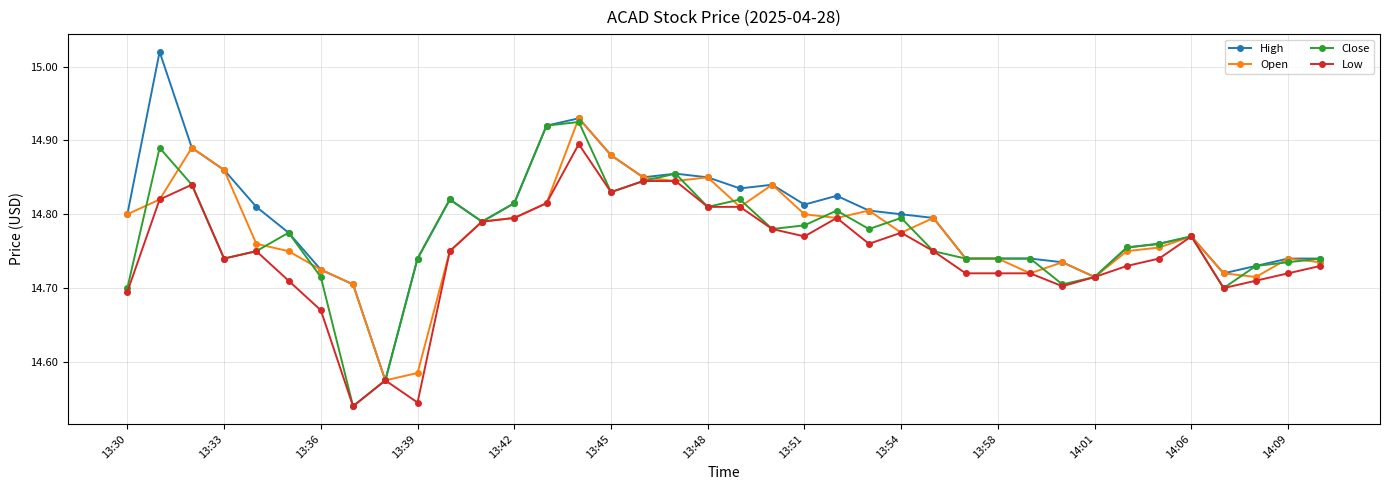

Which series has the widest spread of values?

High